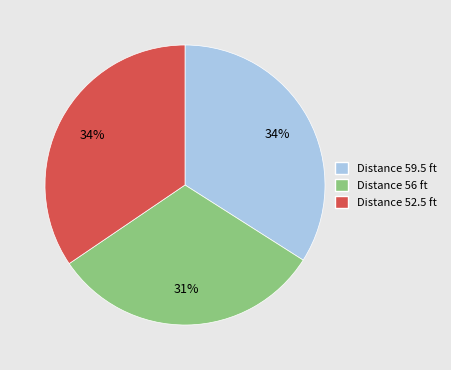

Is there a majority slice in this chart?

No